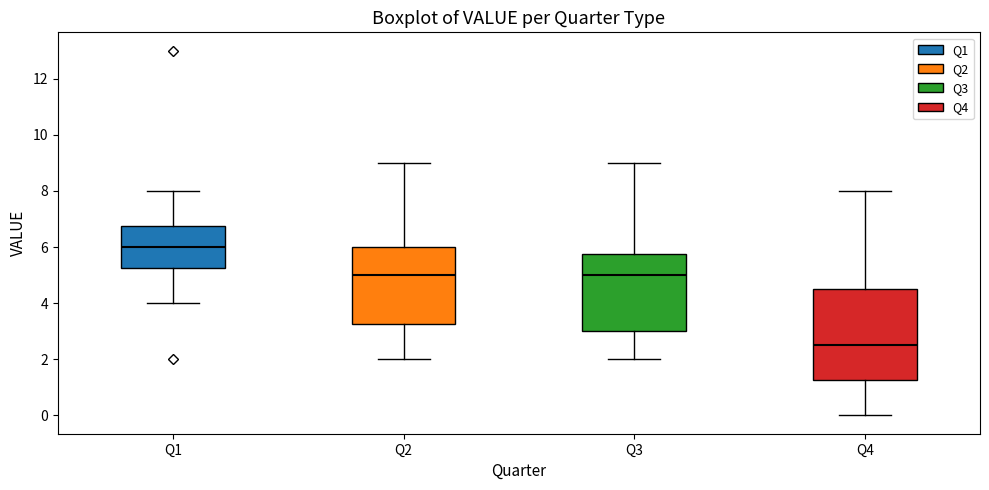

Reading left to right, read every box against the y-axis: the position of its median line, the range the box covers, and the ends of its whiskers. The values are not printed on the chart, so give them approximately, as read against the axis.

Q1: median 6.0, box 5.2 to 6.8, whiskers 4.0 to 8.0
Q2: median 5.0, box 3.2 to 6.0, whiskers 2.0 to 9.0
Q3: median 5.0, box 3.0 to 5.8, whiskers 2.0 to 9.0
Q4: median 2.6, box 1.2 to 4.6, whiskers 0.0 to 8.0